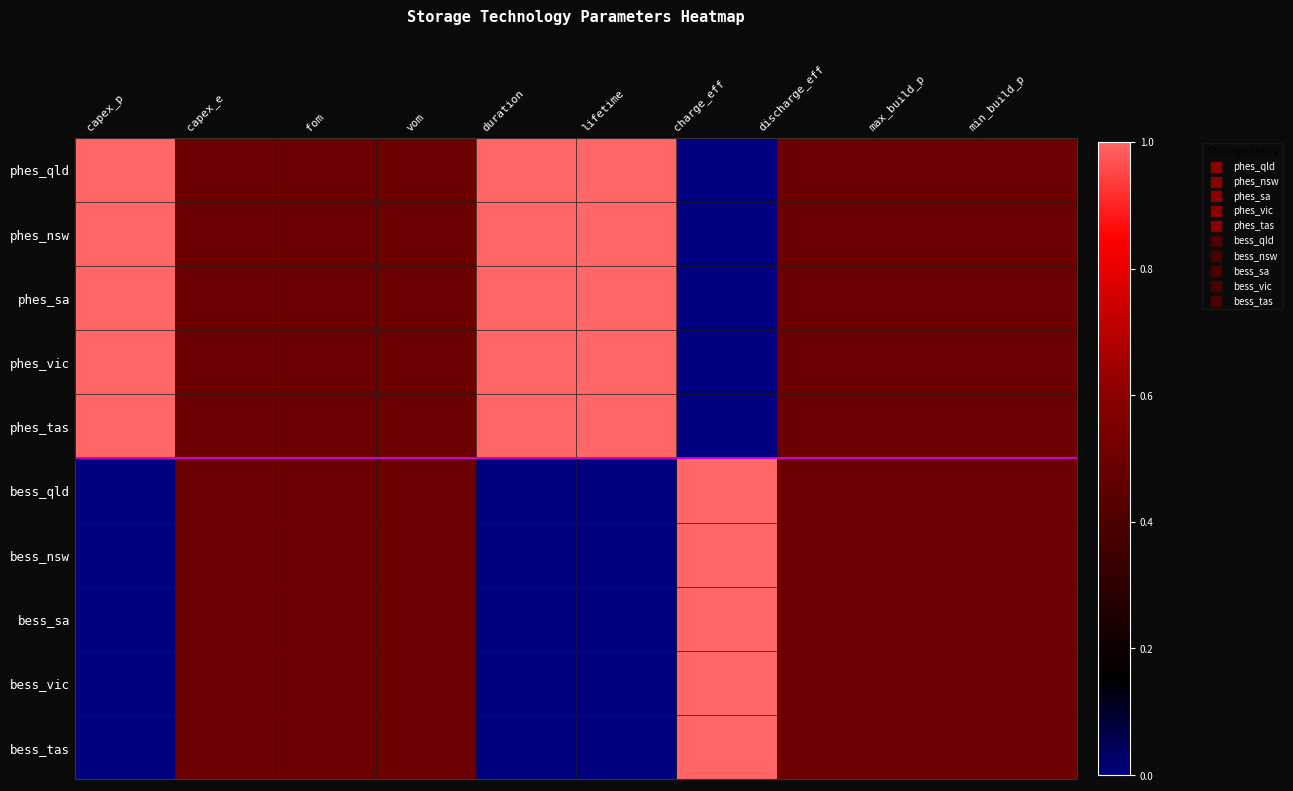

Which series has the widest spread of values?

phes_qld